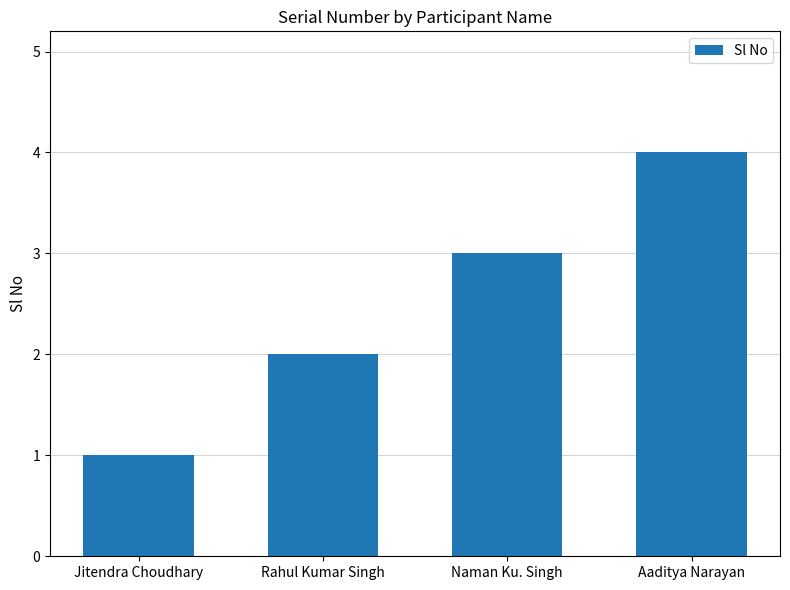

What is the smallest value displayed?

1